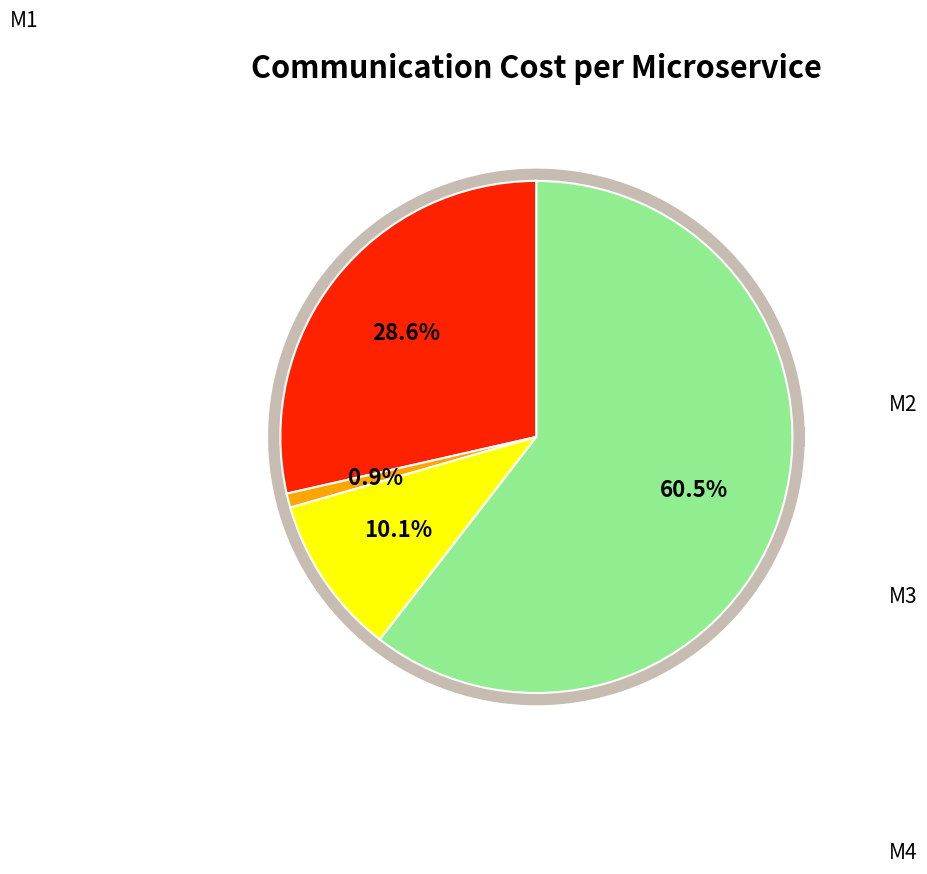

Approximately how many times larger is the value at M4 compared to M2?

67.5